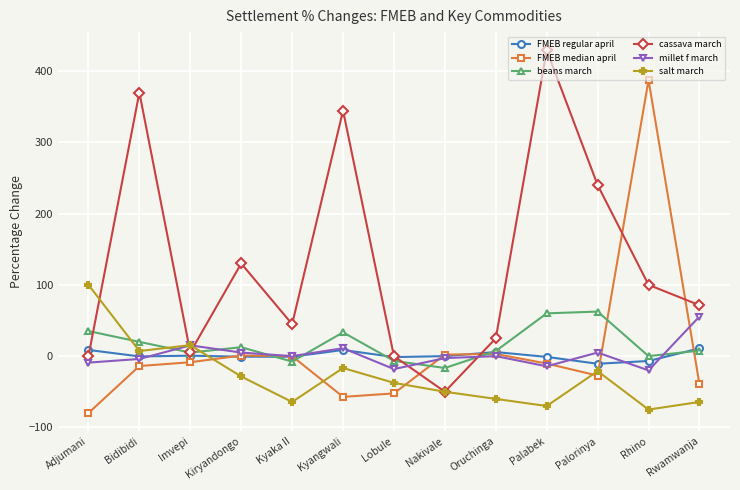

How many series are shown in this chart?

6